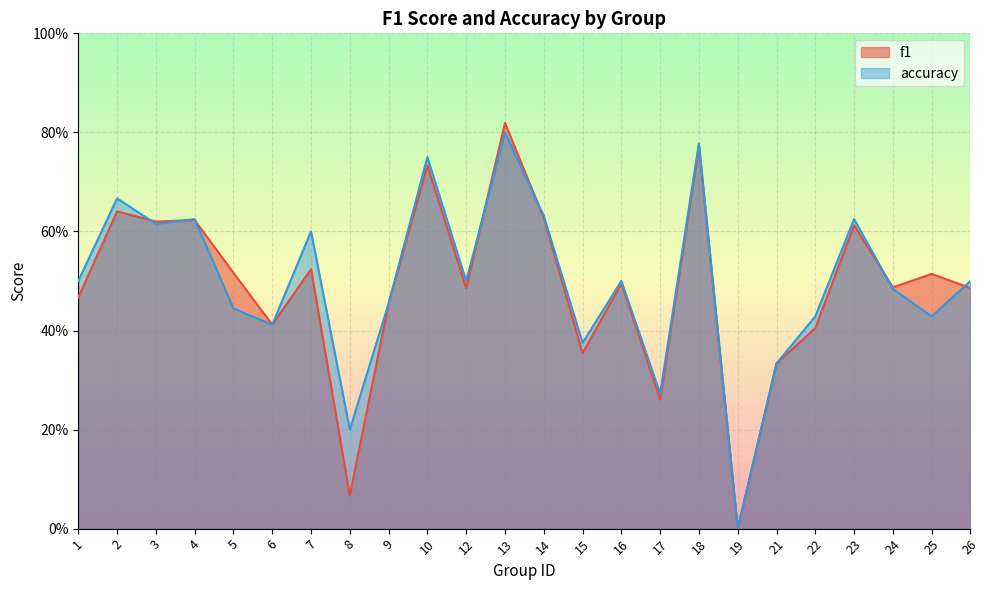

In accuracy, how many points are lower than both neighbors (excluding endpoints)?

8